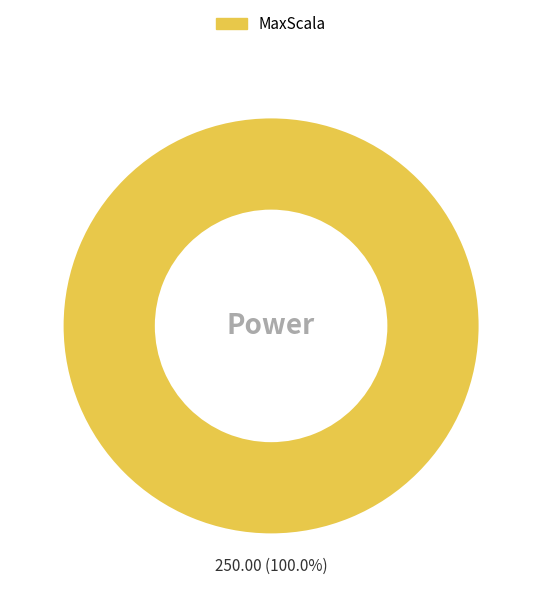

How many segments does this pie chart have?

1